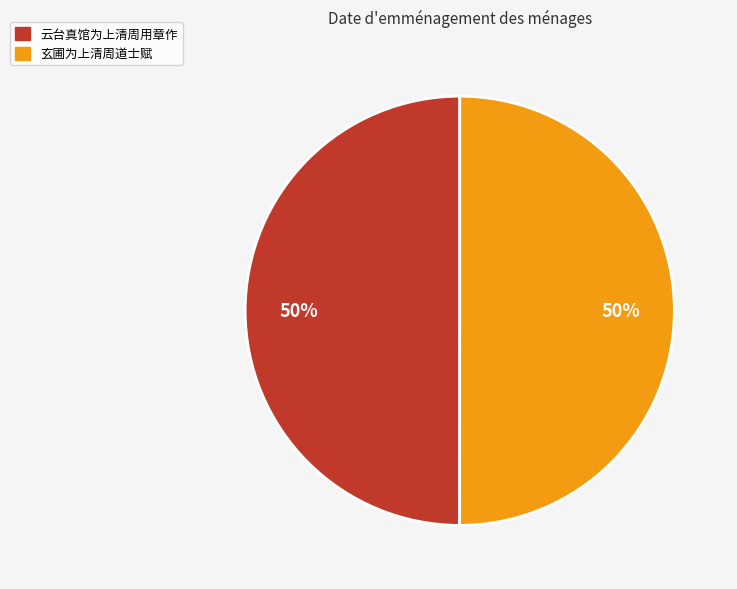

Is the sum of 云台真馆为上清周用章作 and 玄圃为上清周道士赋 greater than half?

Yes